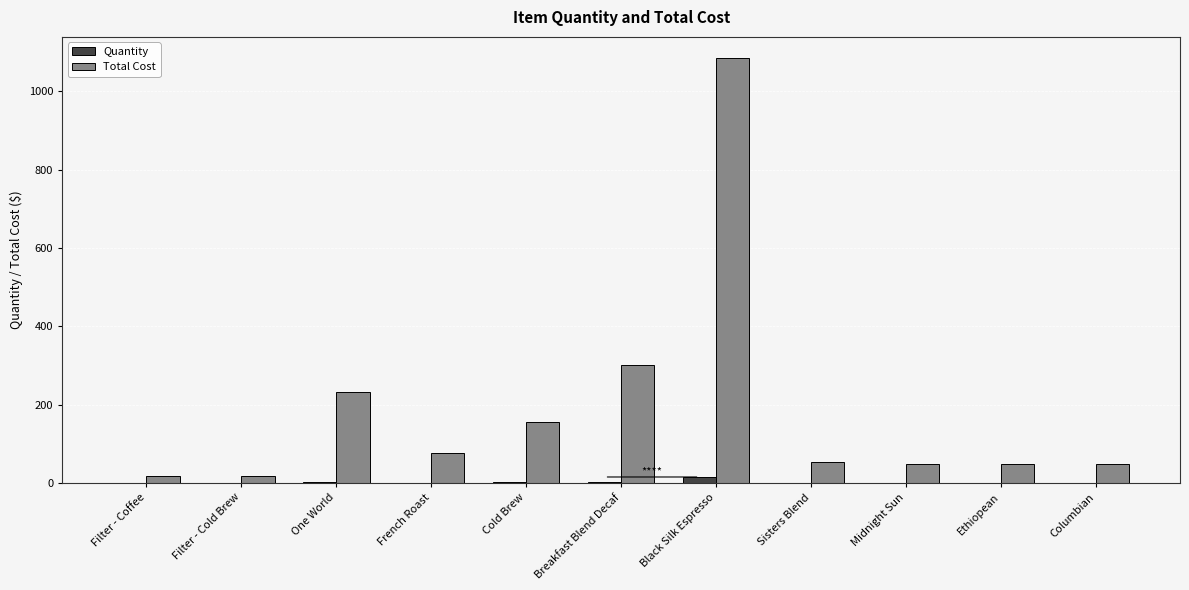

What is the difference between the Quantity values at Black Silk Espresso and Cold Brew?

12.0